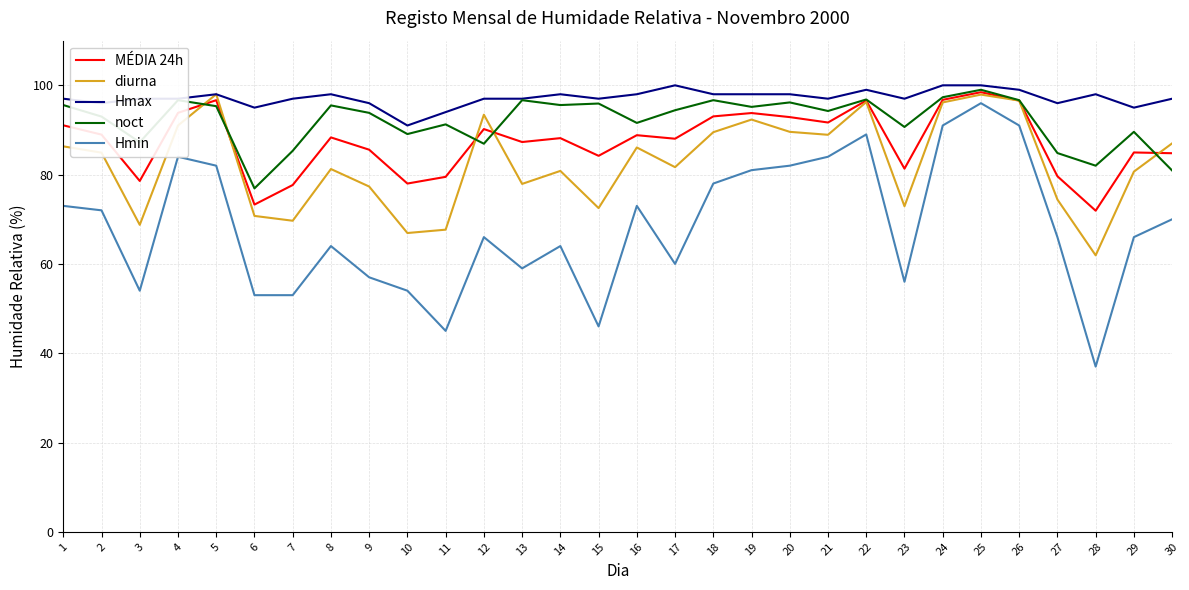

At which category does Hmin reach its first local peak?

4